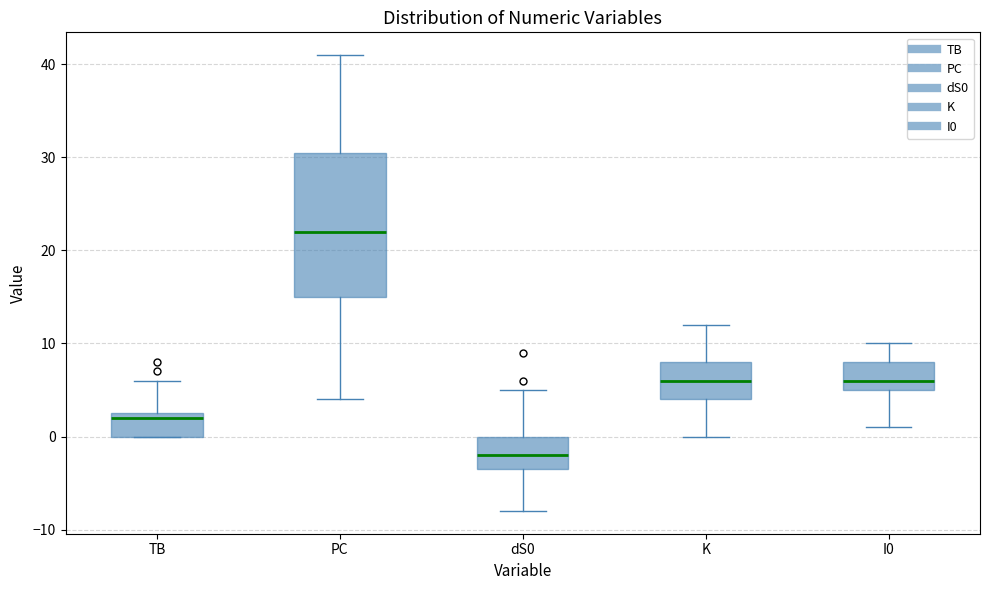

Where is the upper edge of the box for dS0 on the y-axis? The values are not printed on the chart, so give them approximately, as read against the axis.

0